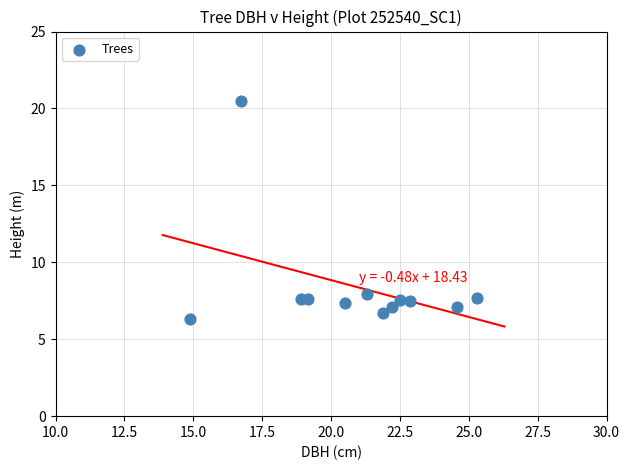

What is the range of X values (max minus min)?

10.4